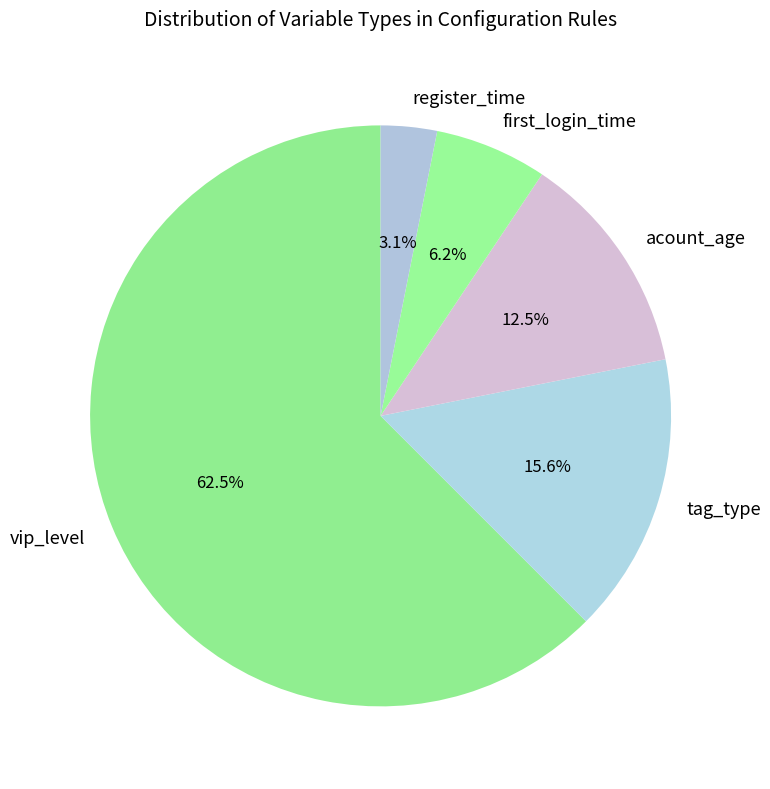

What percentage is the first_login_time slice, to the nearest percent?

6%